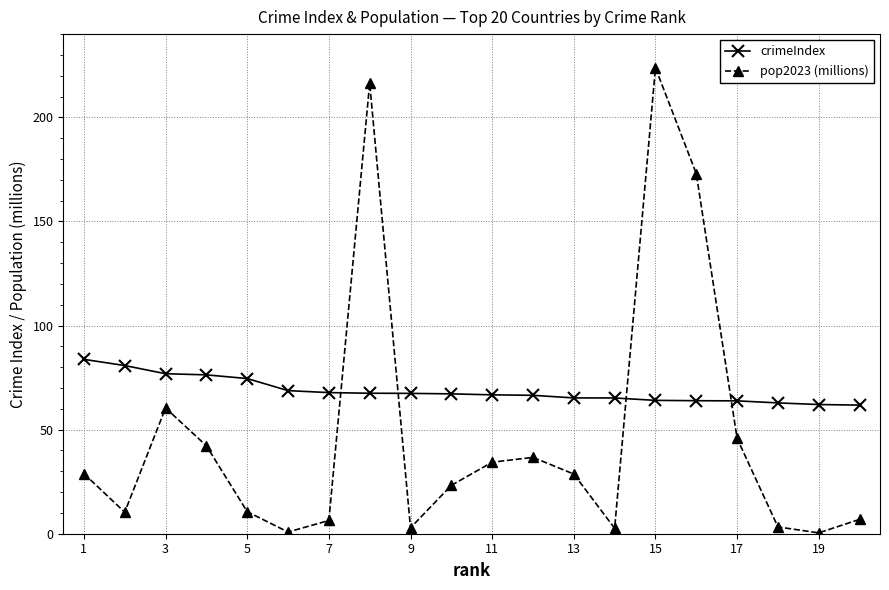

How many interior local valleys does the pop2023 (millions) series have?

5